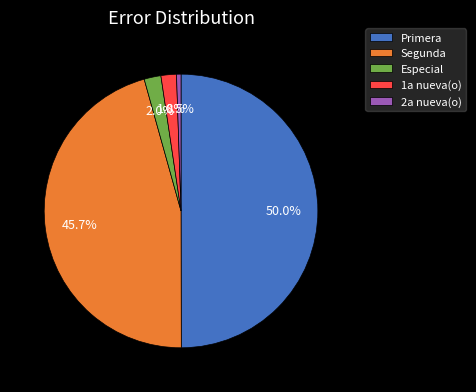

Which has a higher value, Primera or Segunda?

Primera